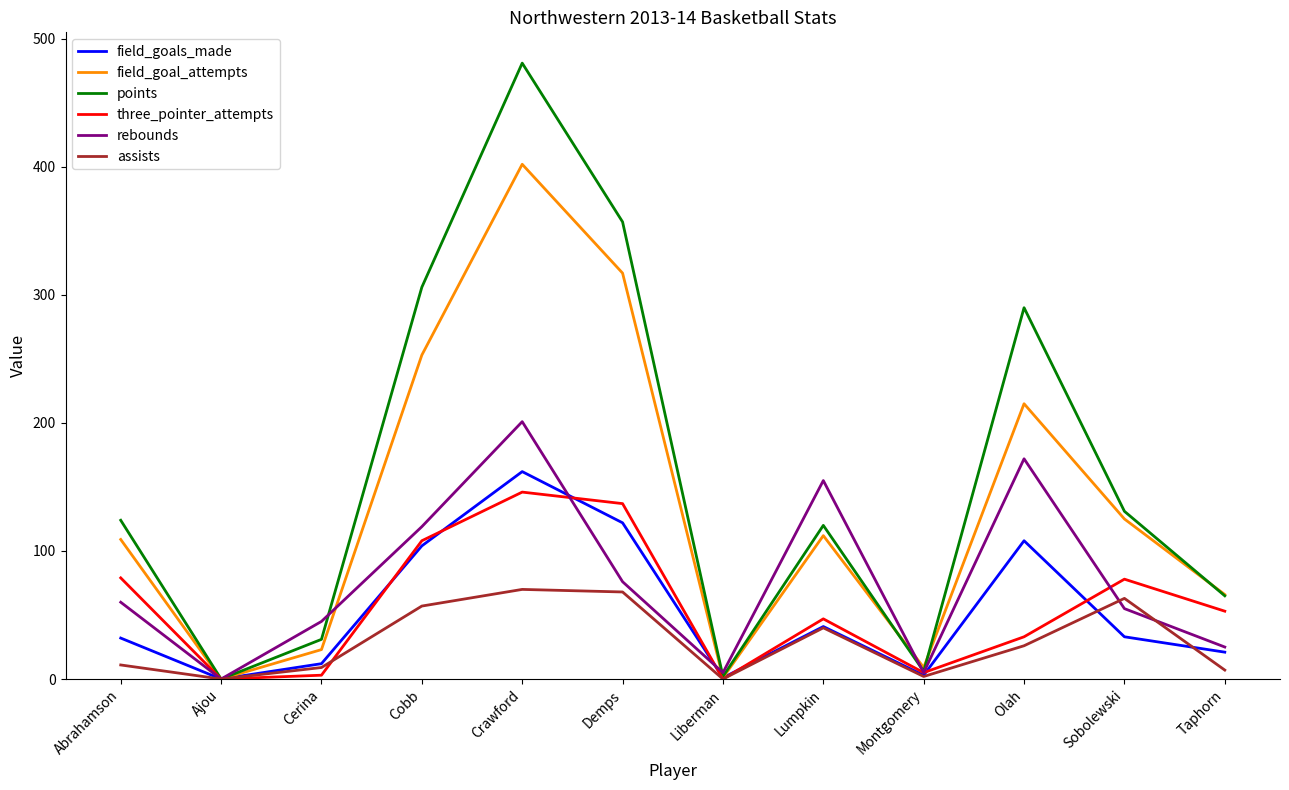

What position from the left is Sobolewski?

11